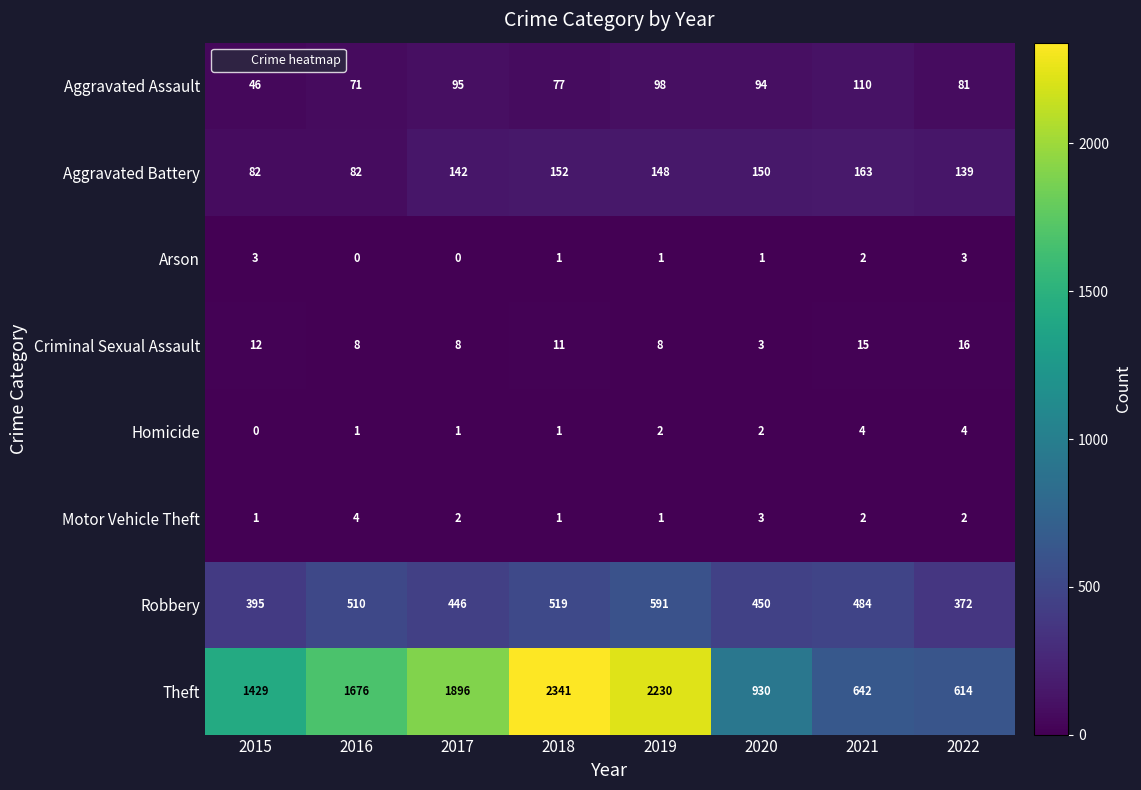

Is it true that Homicide equals 4 at 2021?

True